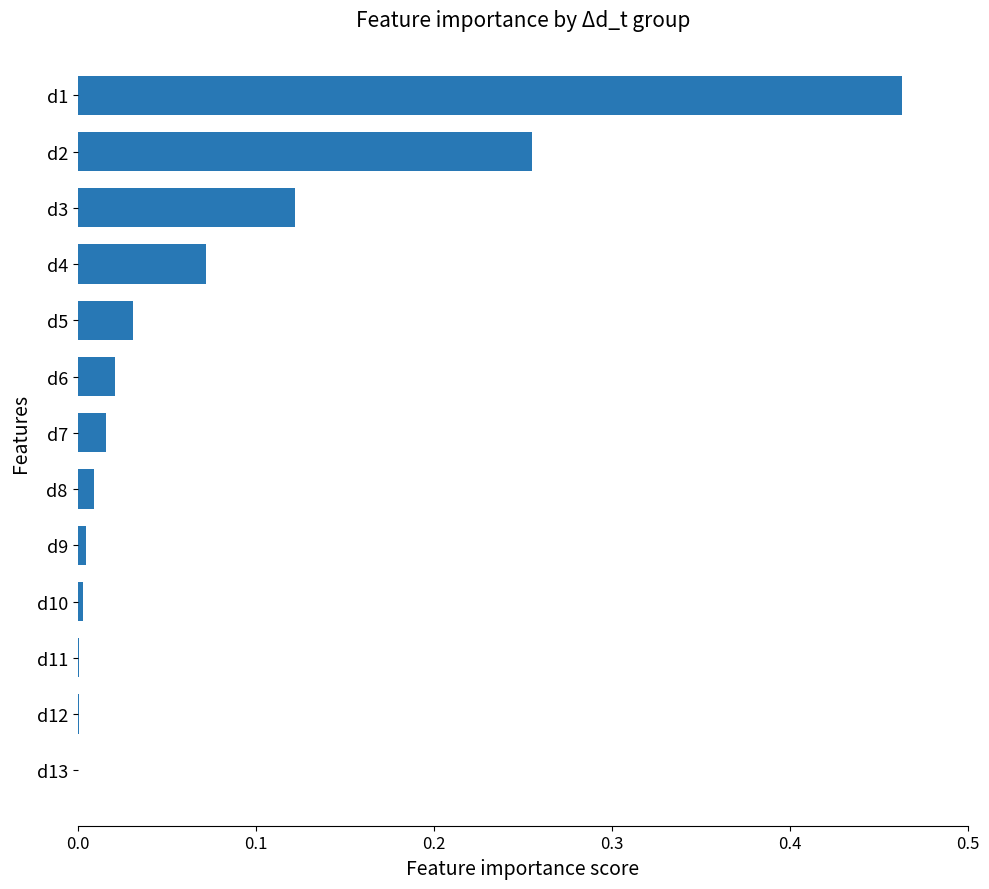

Is it true that the value at d6 is 0.0?

True